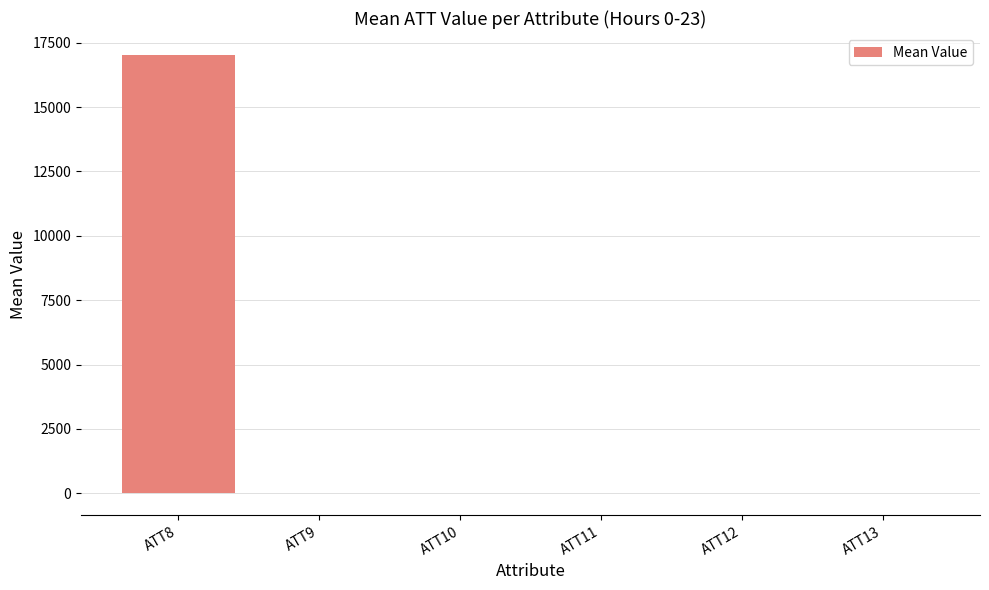

What is the sum of all values?

17023.0